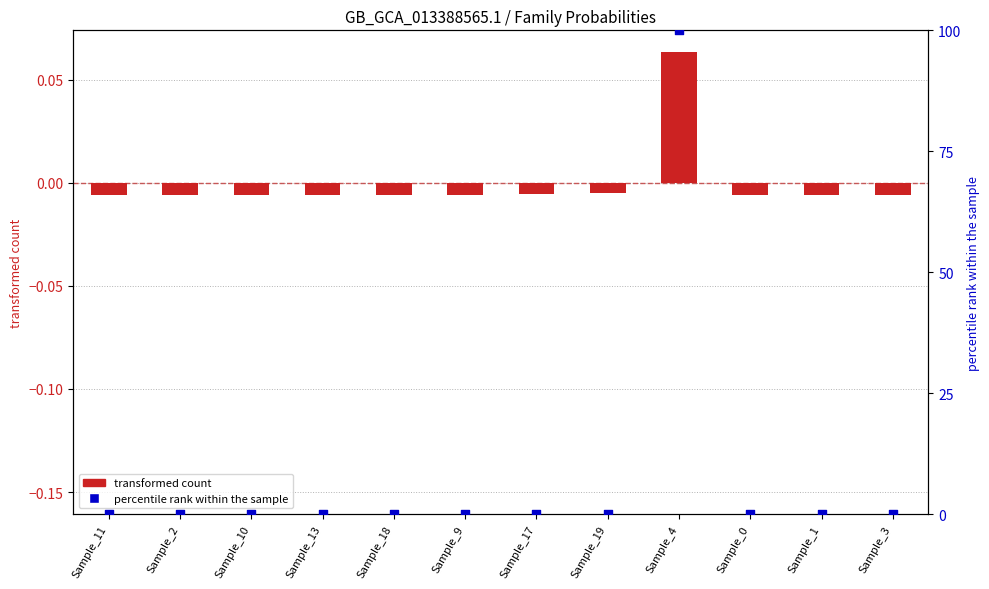

Which series contains the lowest Y value?

f__Arcobacteraceae (transformed)